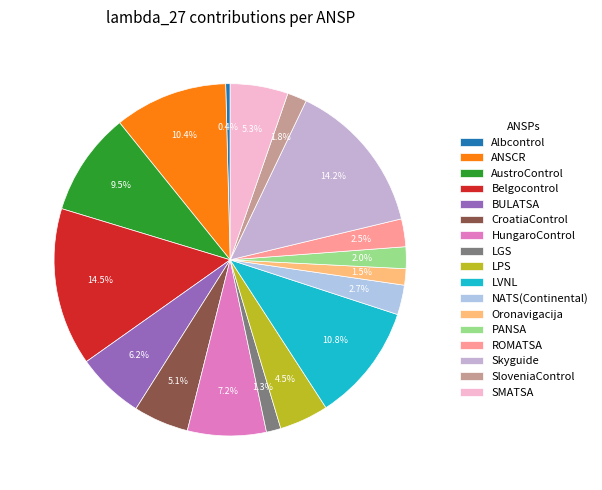

How many slices are in this pie chart?

17